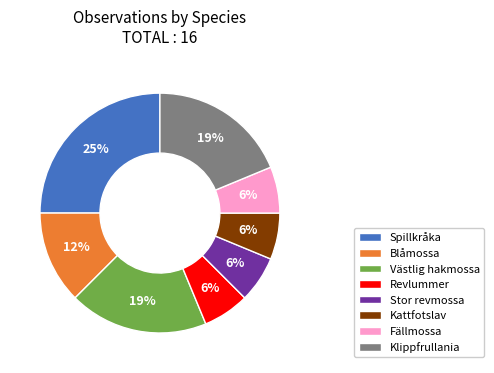

What is the largest slice in the pie chart?

Spillkråka